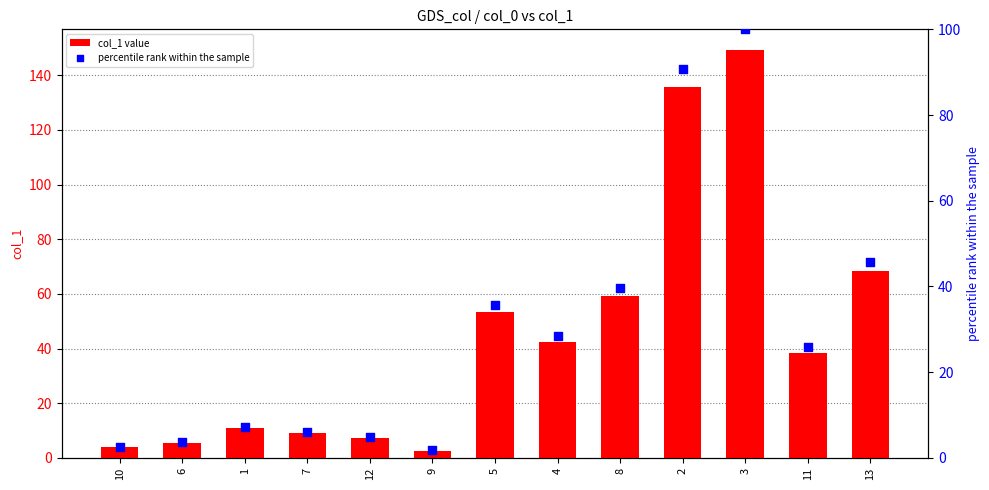

Is the value of percentile rank within the sample at 2 greater than the value of col_1 value at 11?

Yes